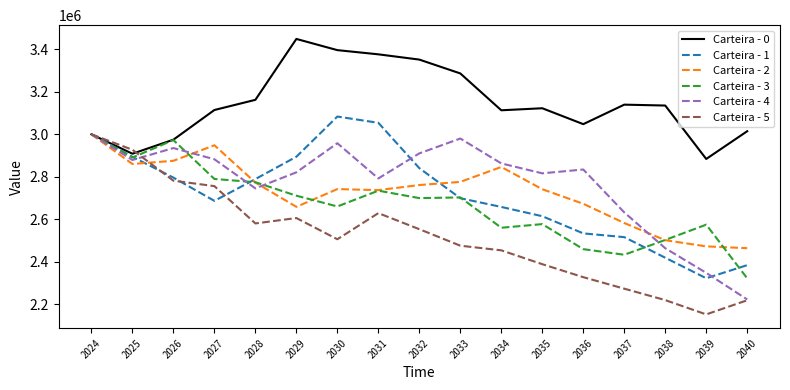

Which series changed the most between 2034 and 2038?

Carteira - 4